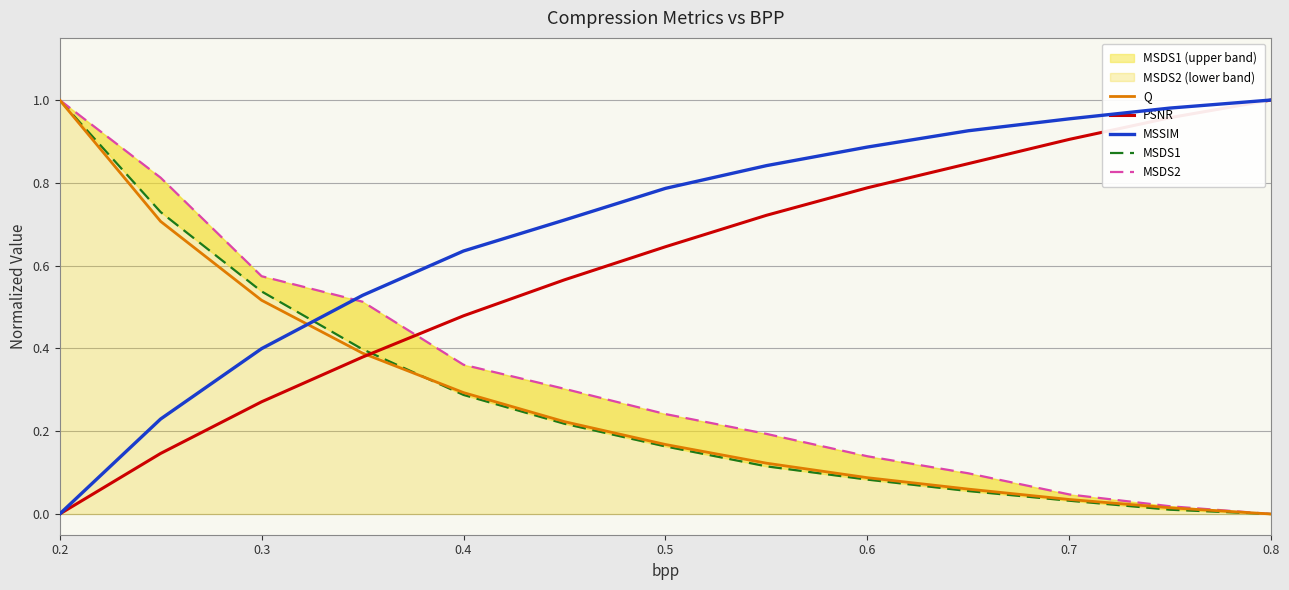

At how many categories does at least one series exceed 0?

13